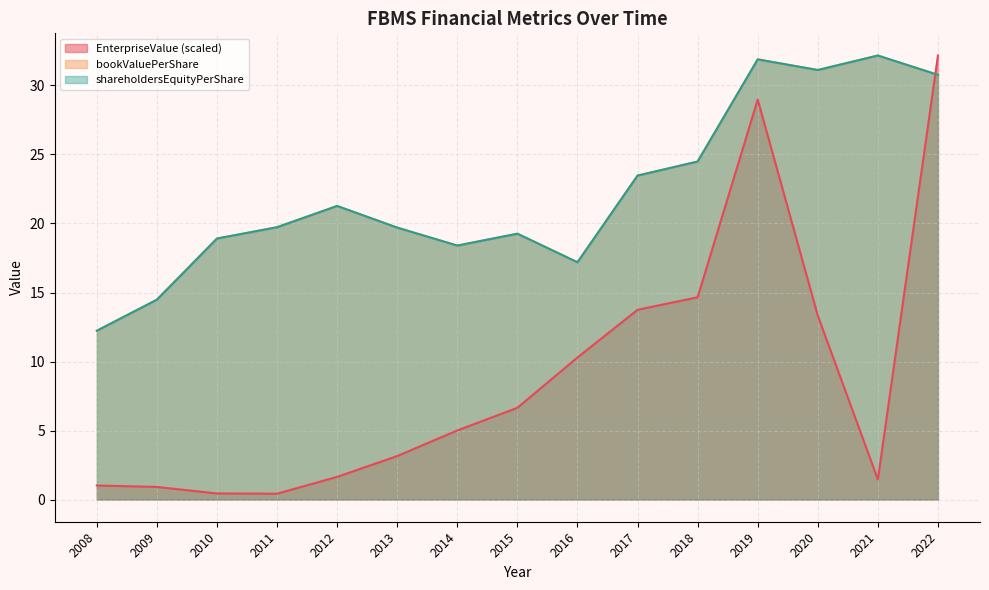

At which category does shareholdersEquityPerShare reach its first local valley?

2014